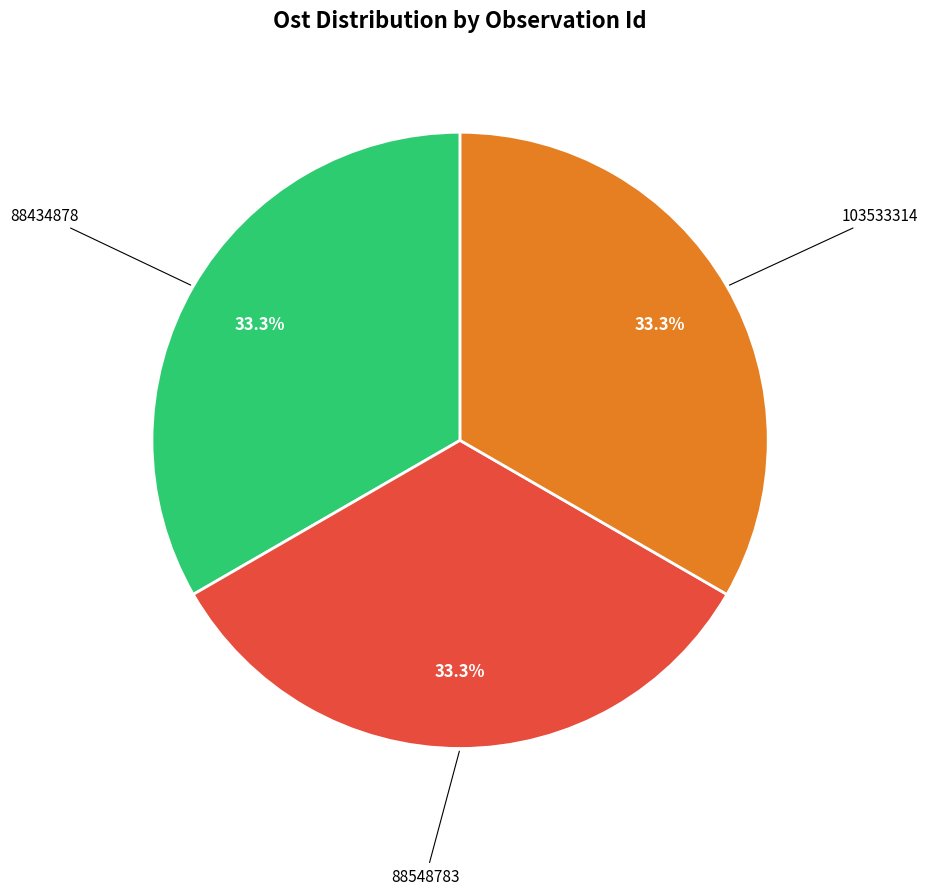

The 103533314 slice represents 21% of the pie. True or false?

False